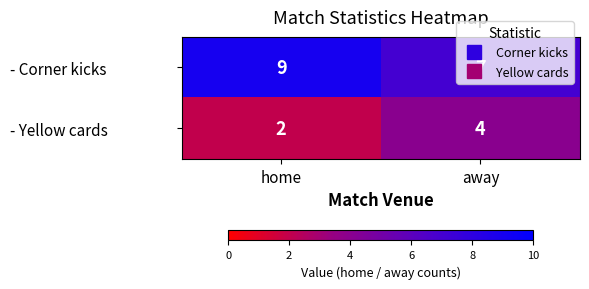

What is the average value of the - Corner kicks series?

8